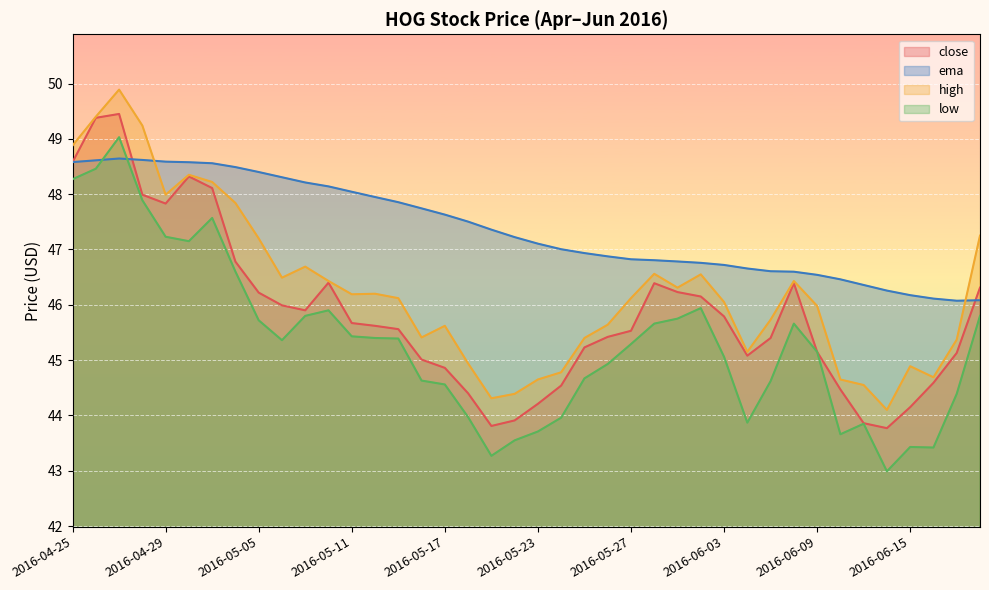

How many intersections are there between ema and low?

2